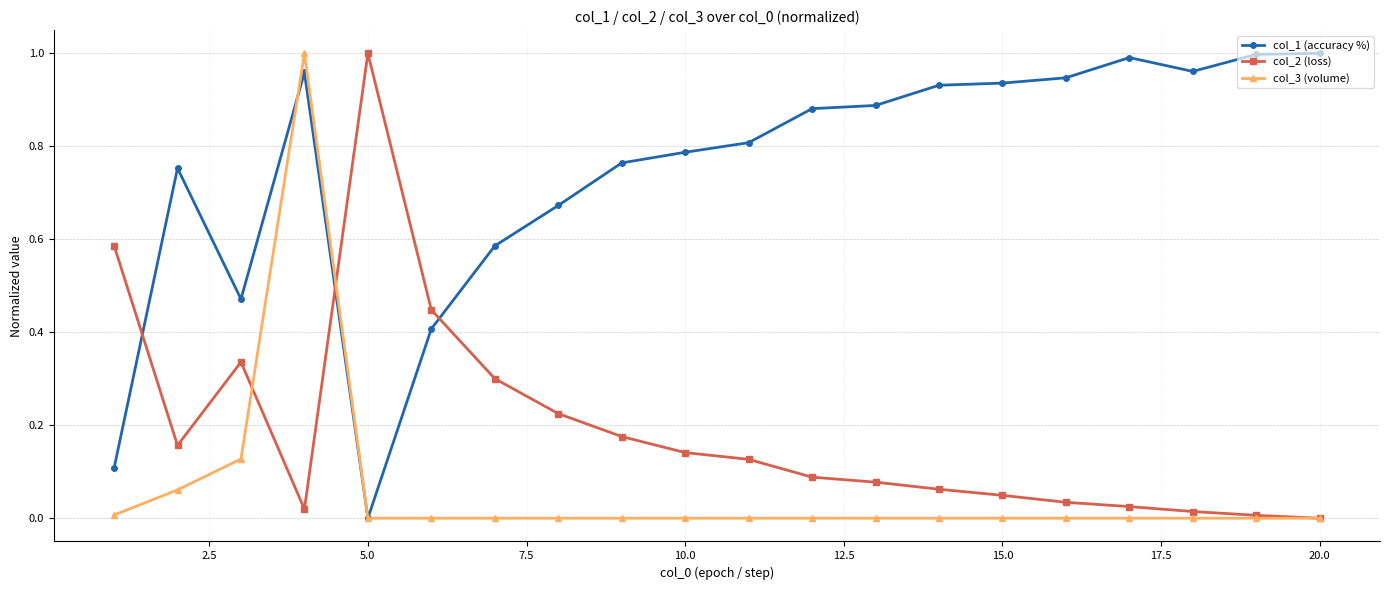

At how many categories does at least one series exceed 0?

20